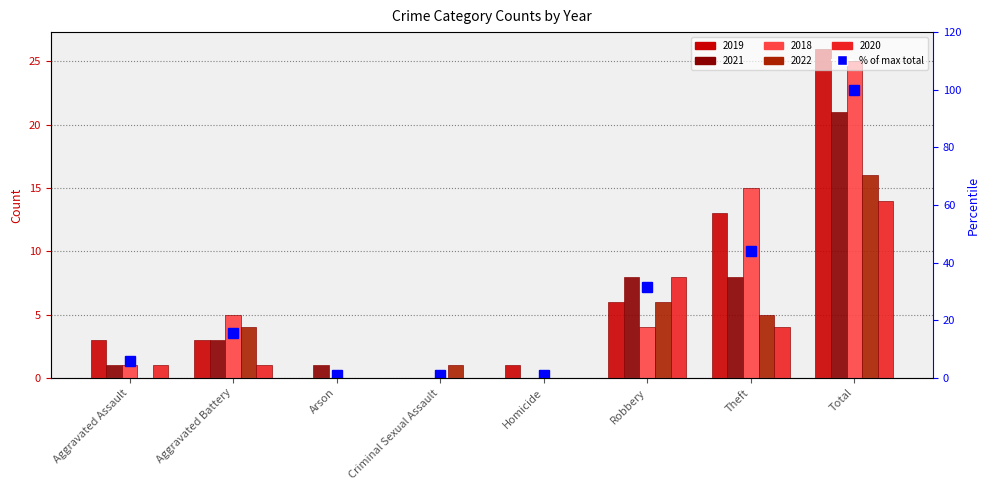

What is the change in value from Aggravated Assault to Robbery?

+25.5